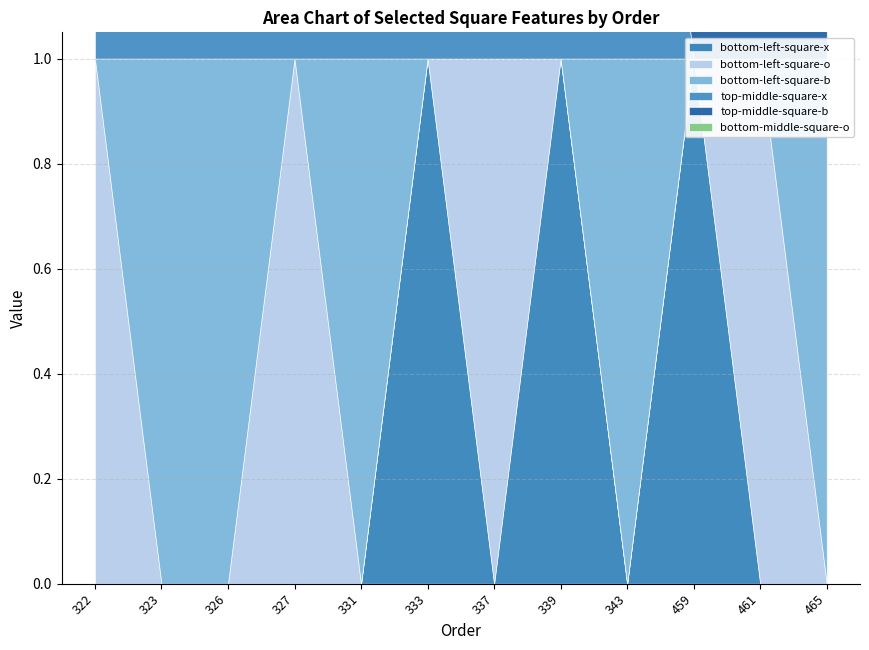

What is the difference between the highest and lowest values at 465?

1